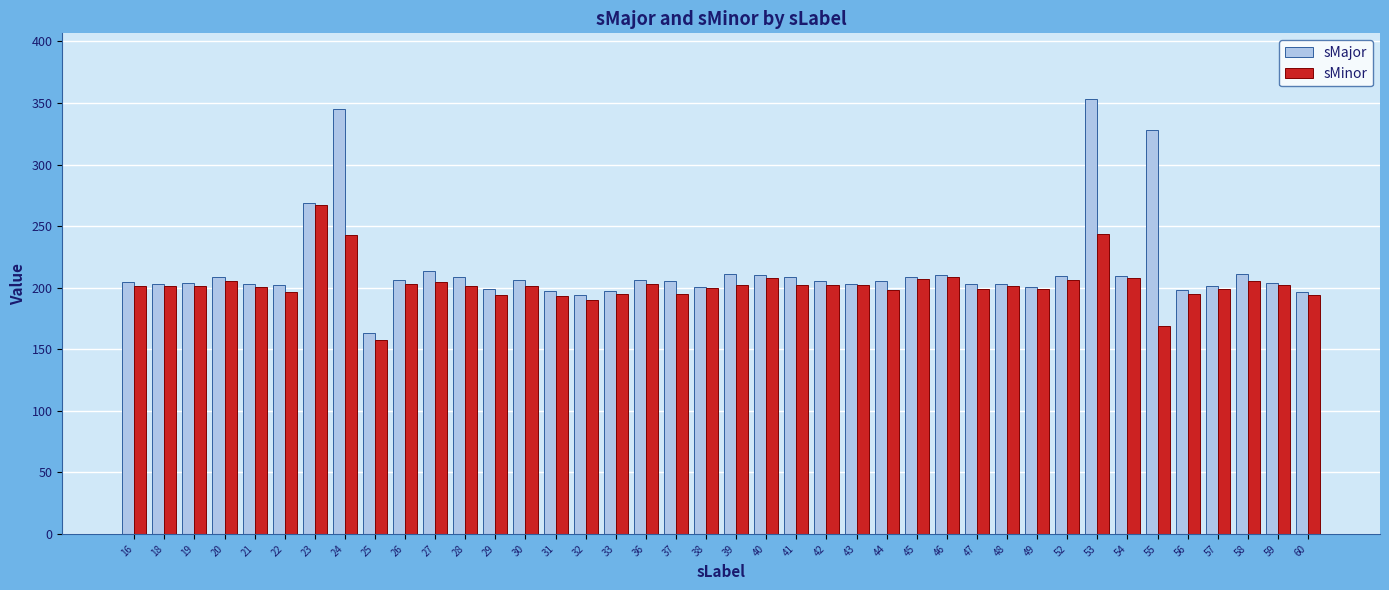

Which series has the largest range (max minus min)?

sMajor